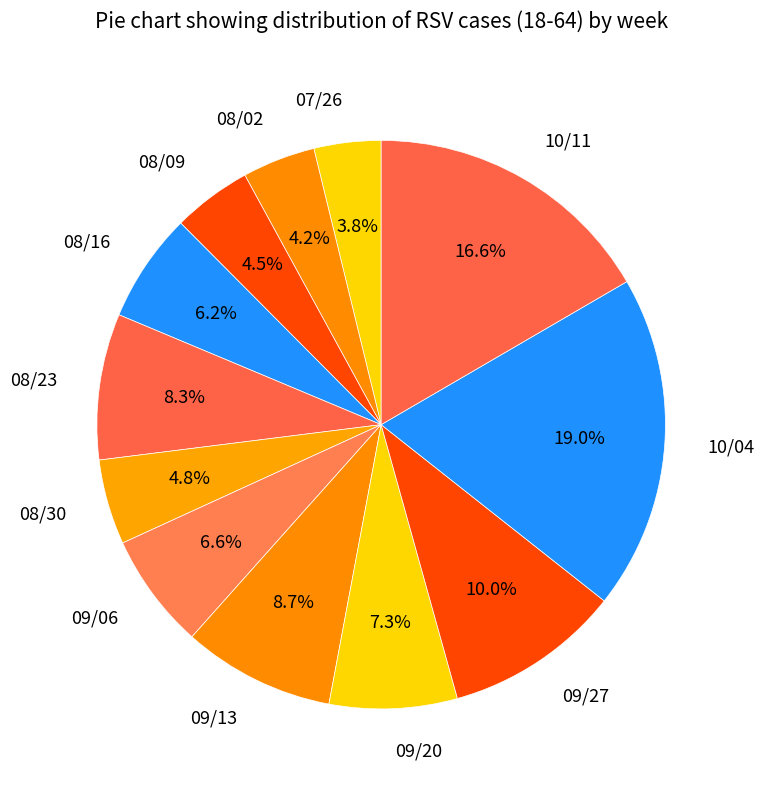

Does 09/27 represent more than half of the total?

No